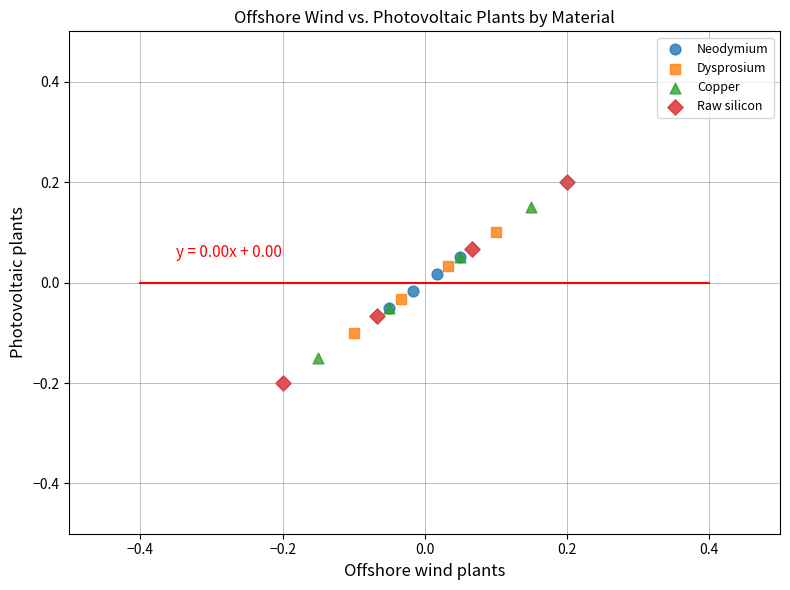

Which series reaches the maximum Y coordinate?

Raw silicon